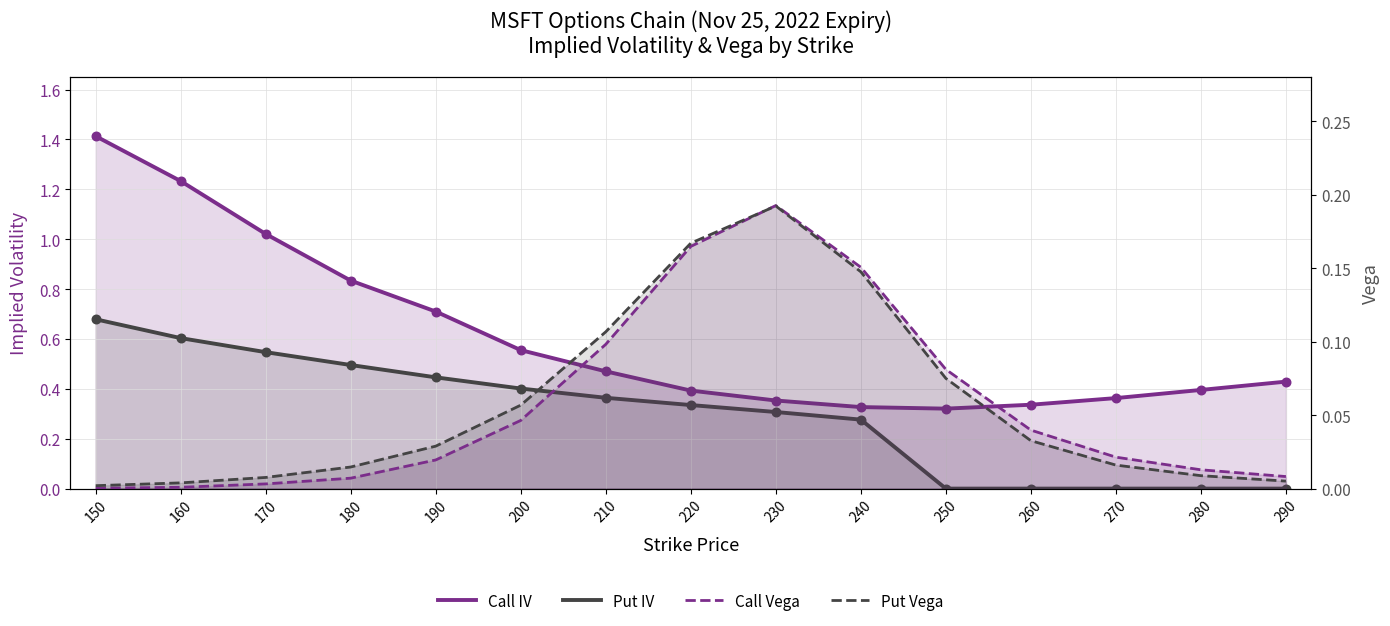

Which series has the largest total across all categories?

Call IV